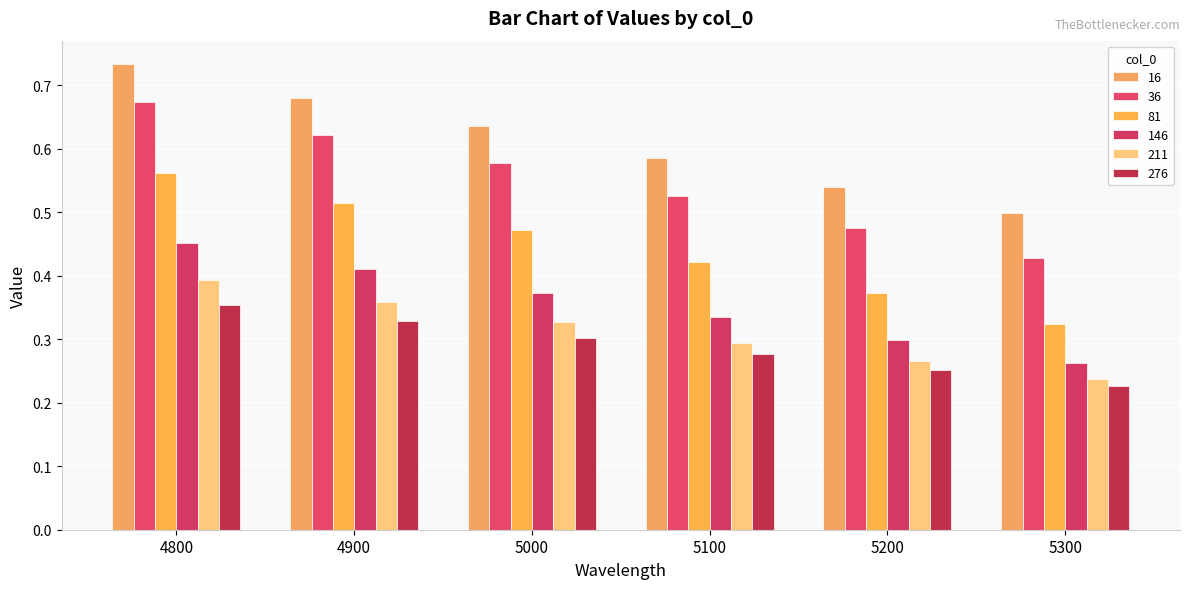

At which category is the sum across all series the highest?

4800